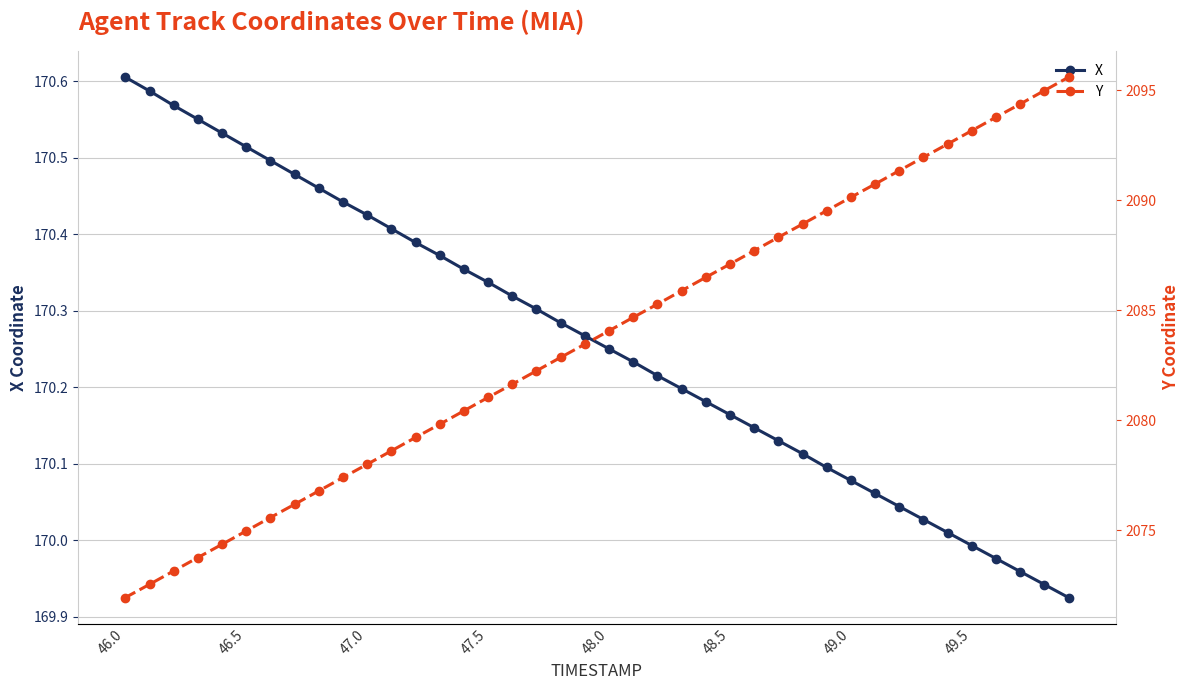

What is the smallest value displayed?

169.9